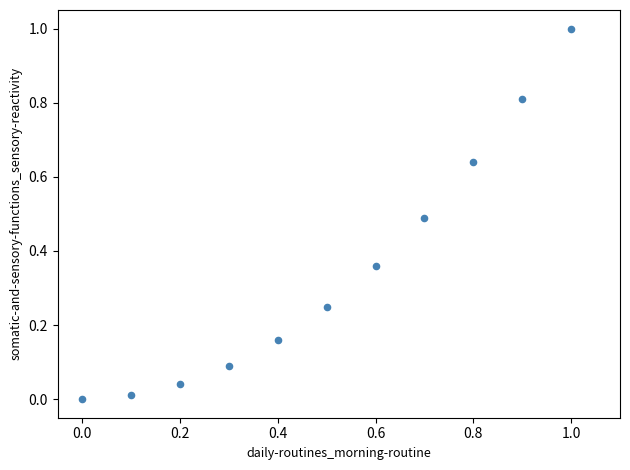

What is the range of X values (max minus min)?

1.0